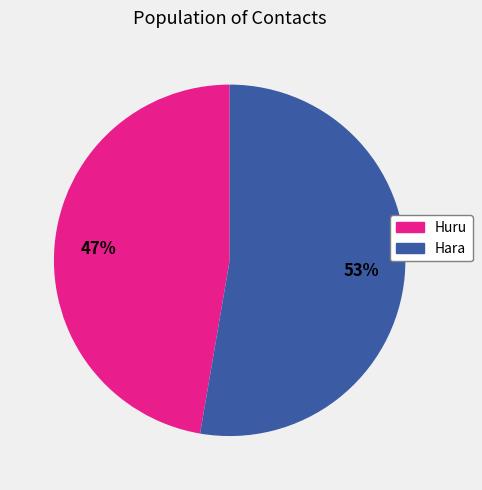

Count the number of slices in the pie.

2